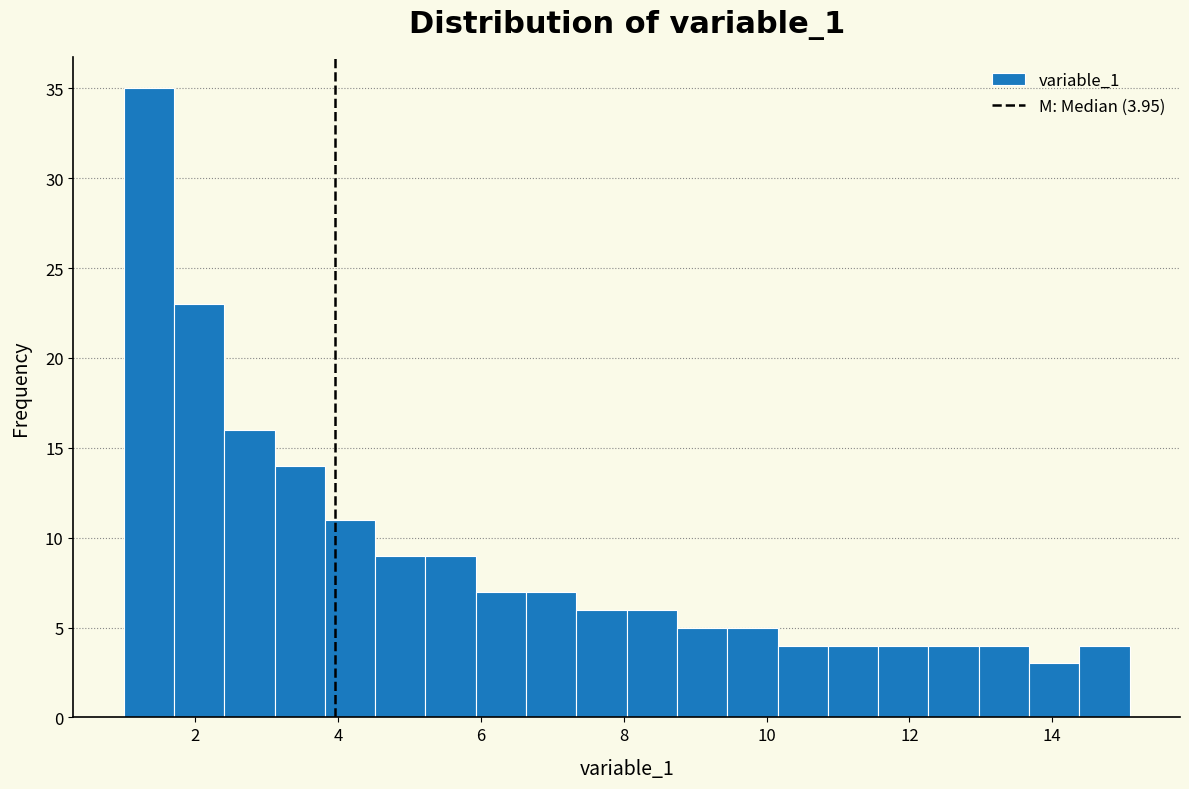

Around what value on the x-axis is the tallest bar? Give the approximate position of its centre, as read against the axis.

1.4